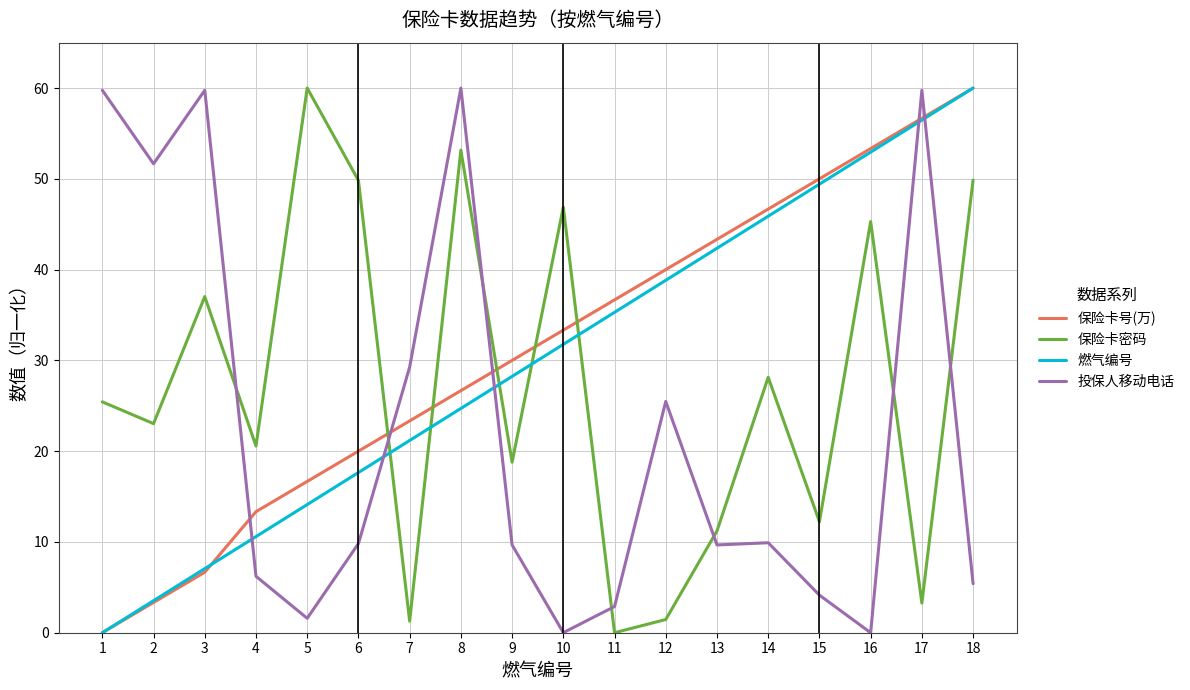

The 保险卡密码 series shows 36.8 at 14. True or false?

False